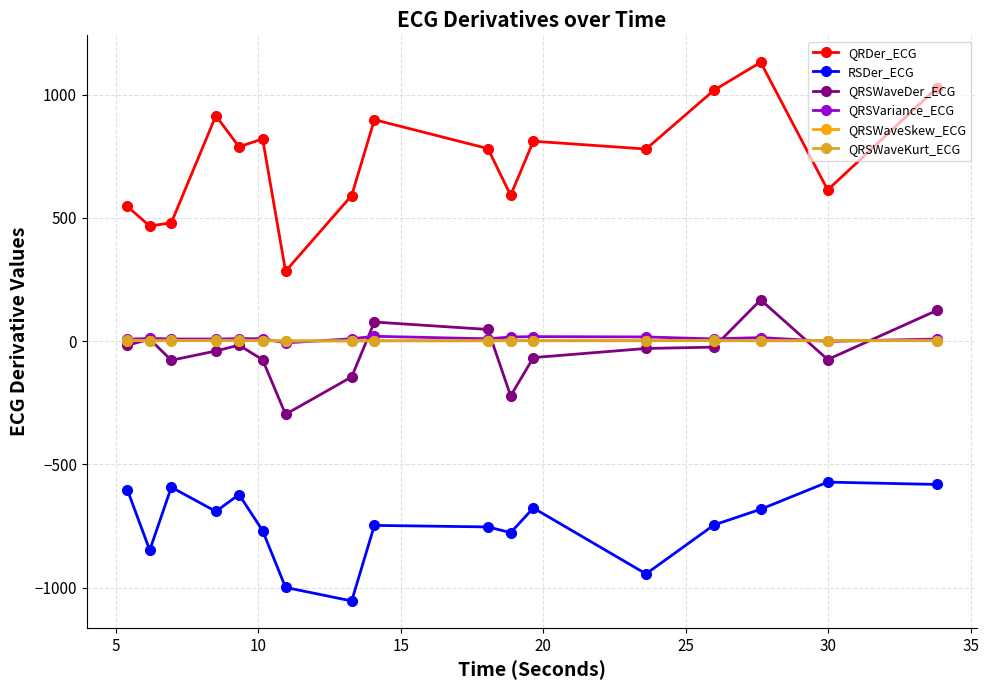

True or false: RSDer_ECG and QRSWaveDer_ECG cross at least once.

False